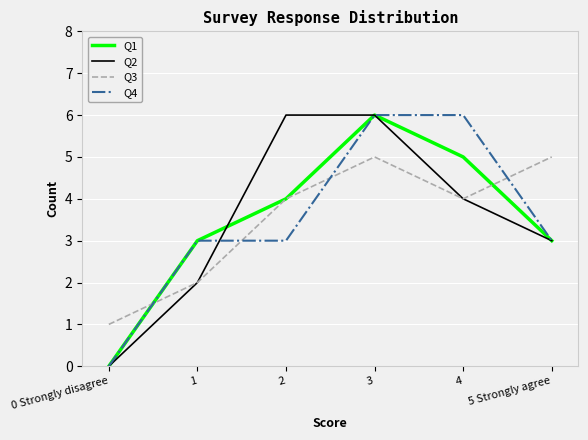

What is the difference between the maximum and minimum values in the Q1 series?

6